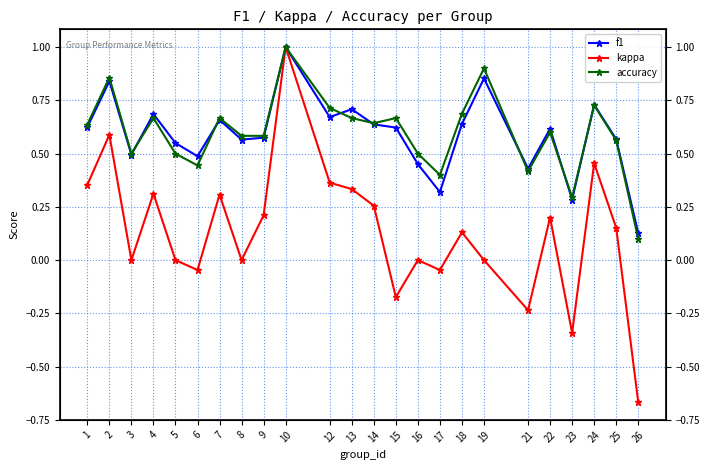

What is the average value of the accuracy series?

0.6